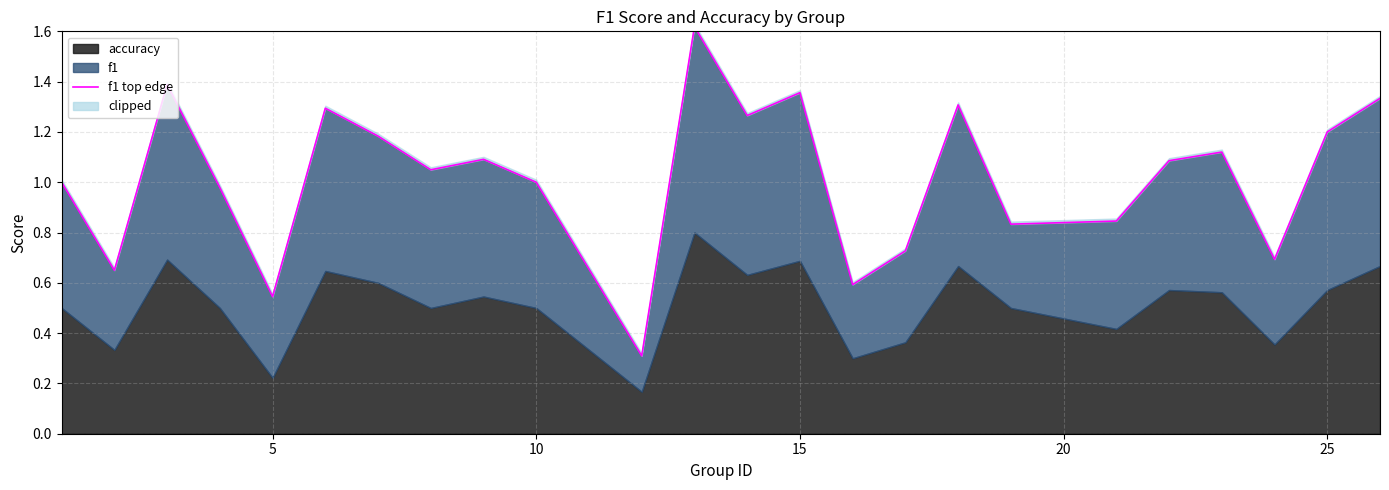

How many points are lower than both their immediate neighbors (excluding endpoints)?

8